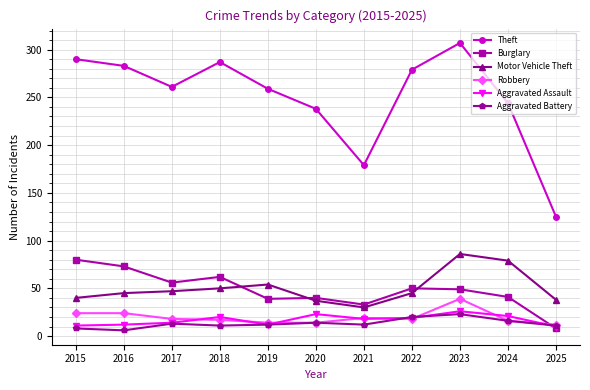

What is the lowest value of the Aggravated Assault series?

10